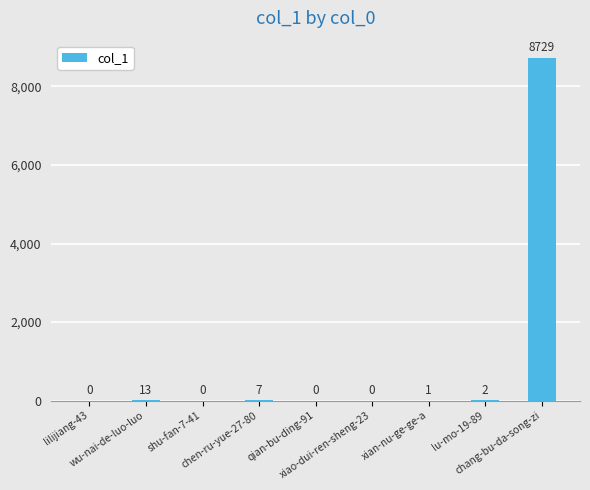

What is the sum of all values?

8752